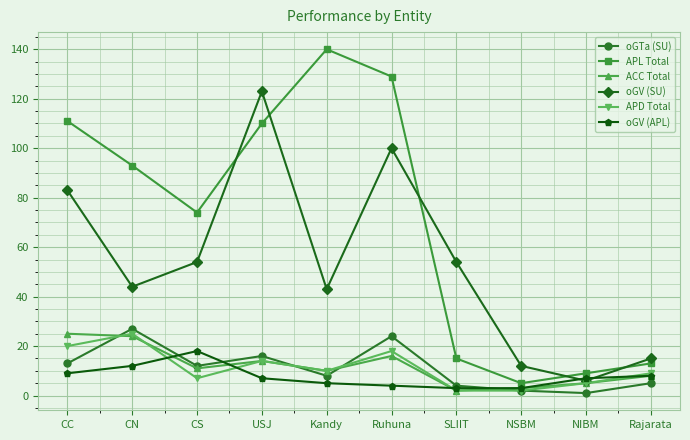

What is the label of the 4th point from the right?

SLIIT